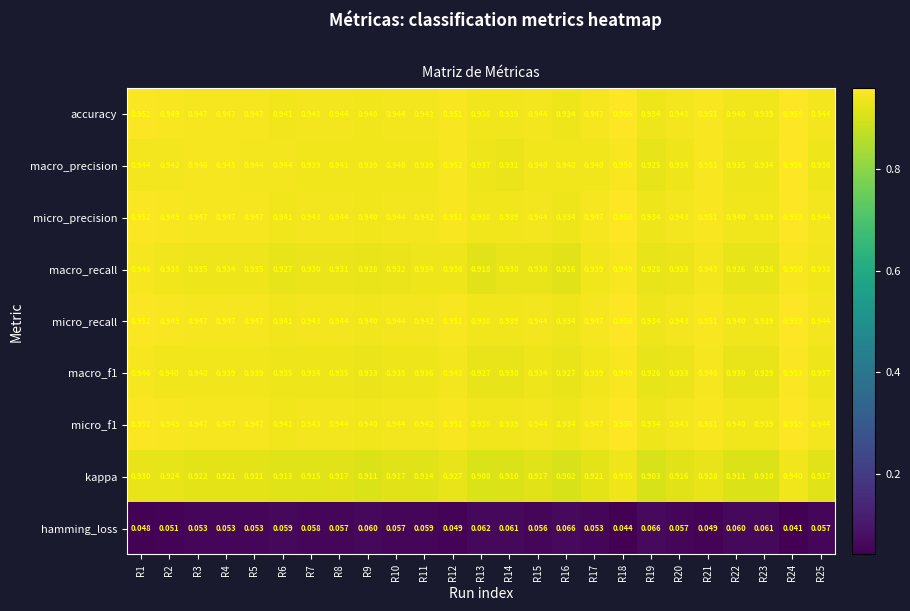

Between R2 and R25, which series saw the biggest shift?

kappa